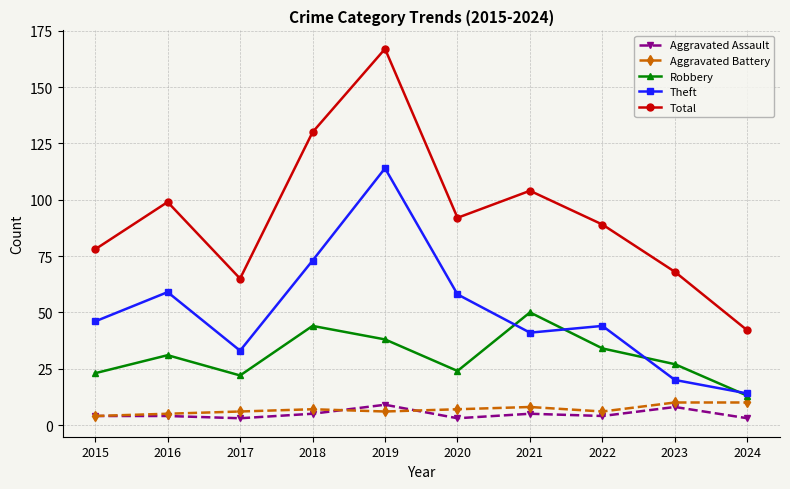

At how many categories does at least one series exceed 112?

2